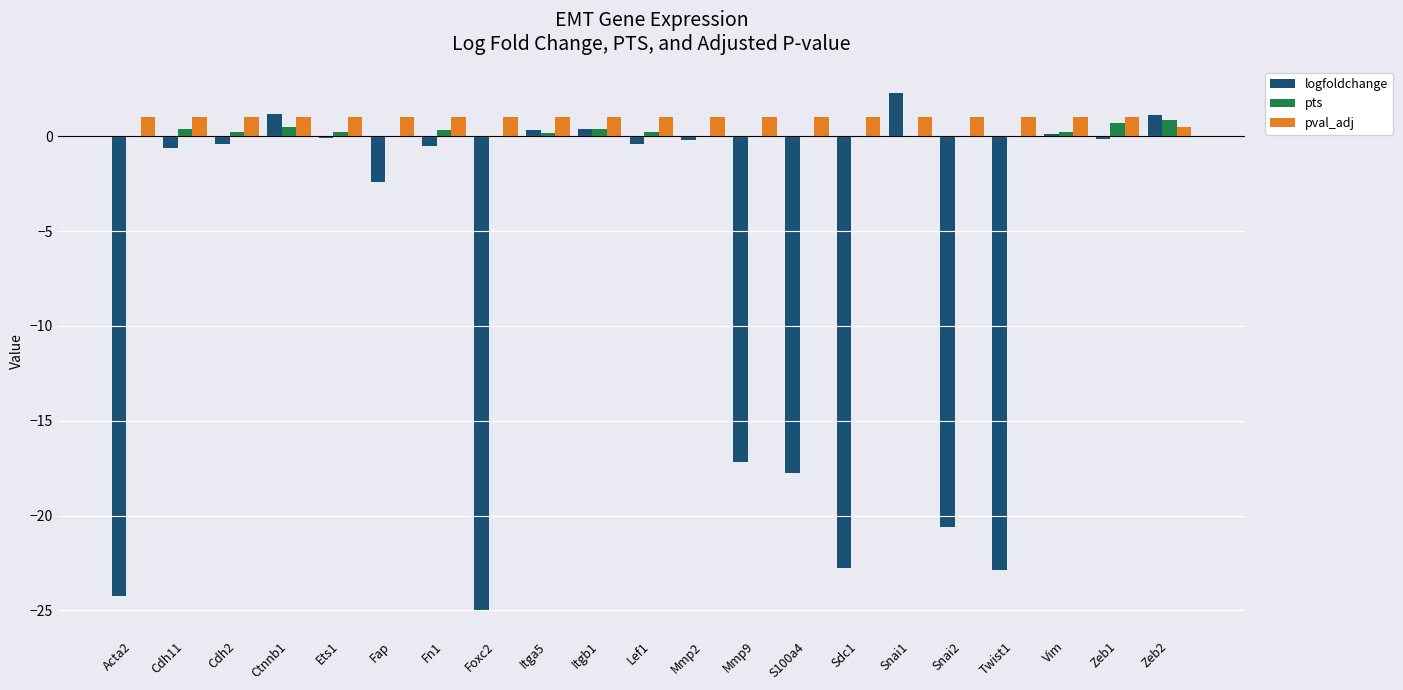

Which series changed the most between Acta2 and Snai1?

logfoldchange